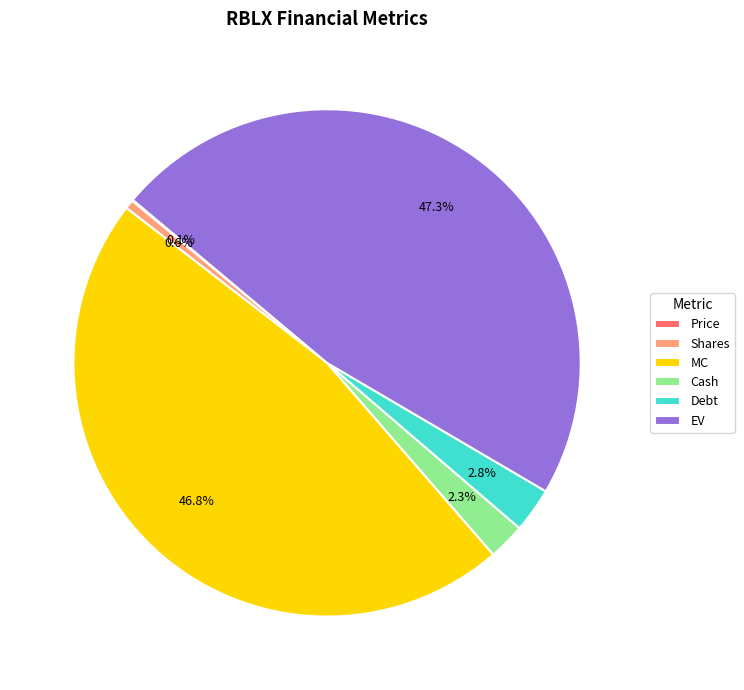

The Cash slice represents 2% of the pie. True or false?

True